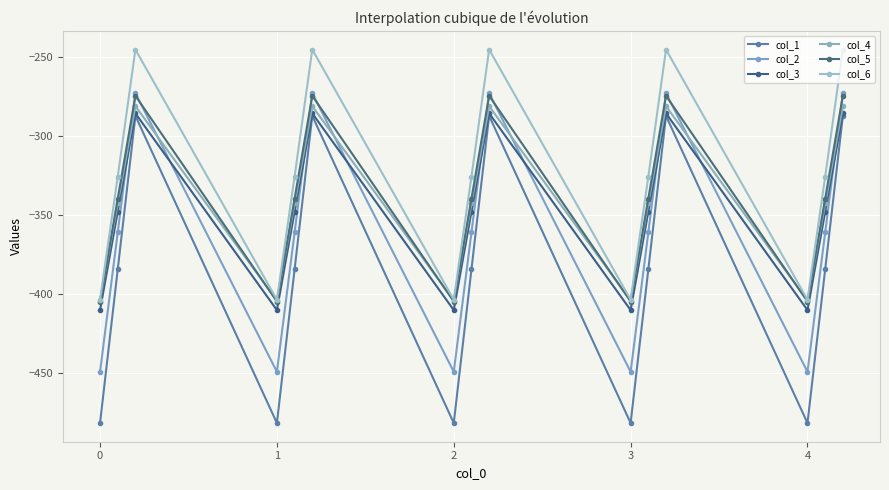

In col_2, how many points are higher than both neighbors (excluding endpoints)?

4